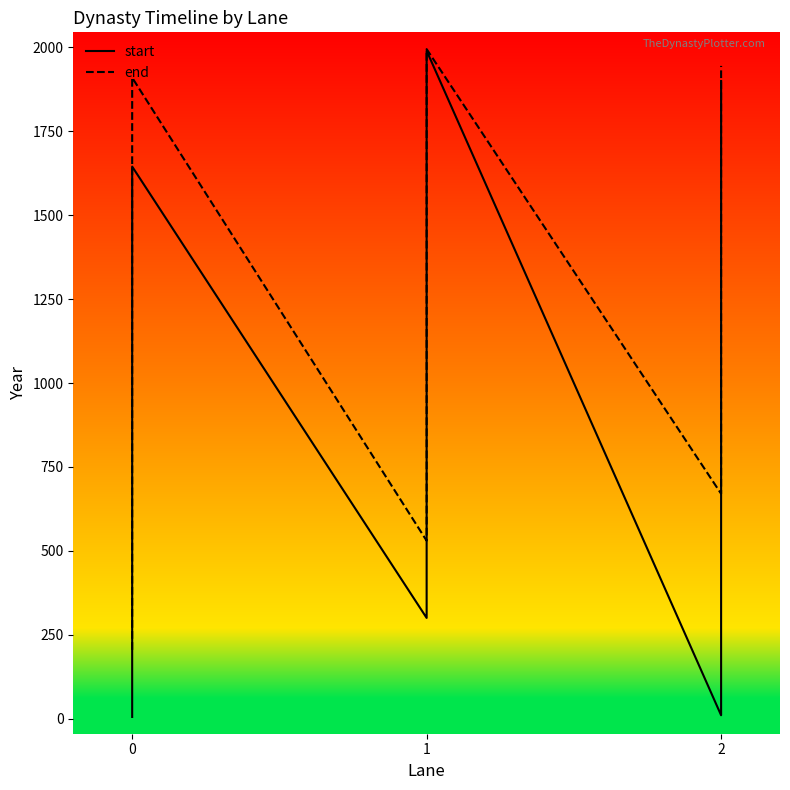

At 2, list the series in order from smallest to largest.

start, end